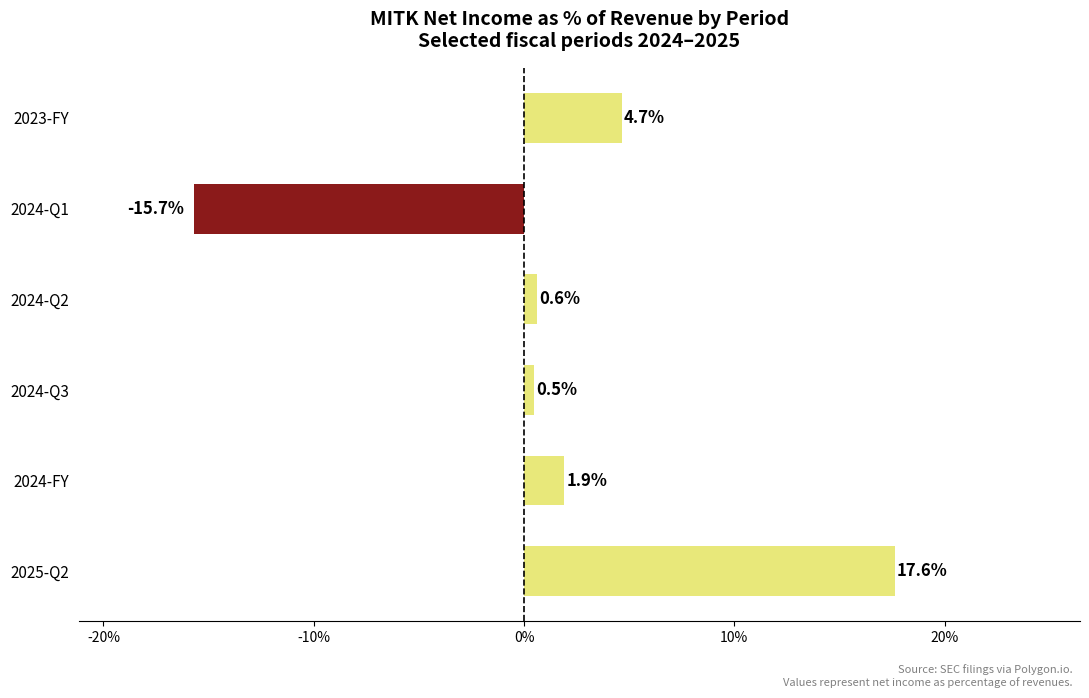

What is the sum of all values?

9.6